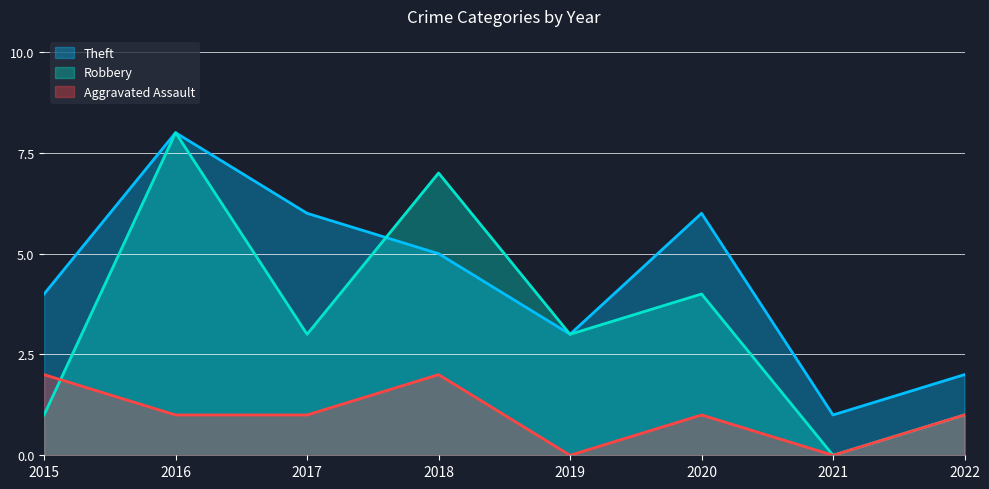

How many lines are shown in the chart?

3